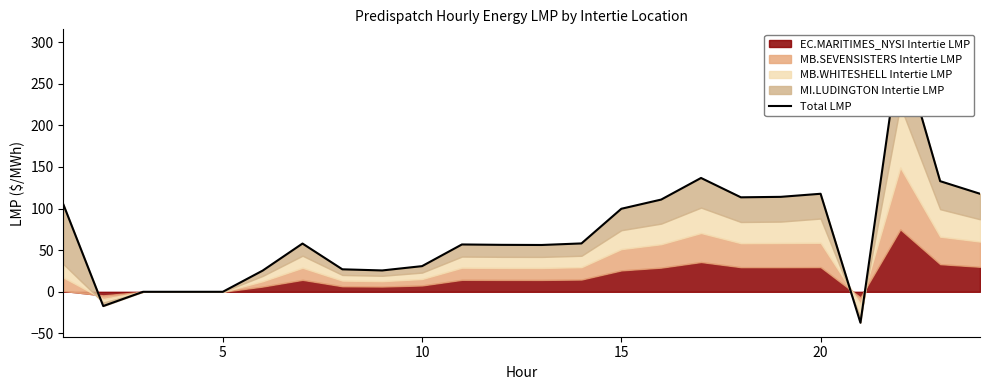

How many lines are shown in the chart?

1